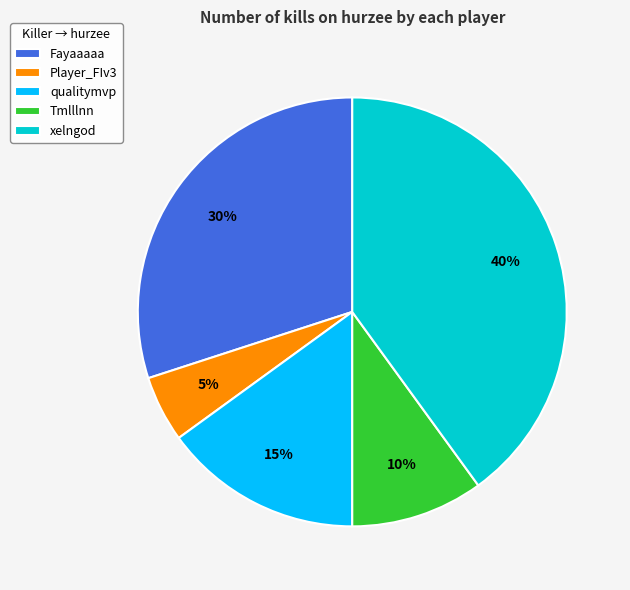

Which slice is the smallest?

Player_FIv3